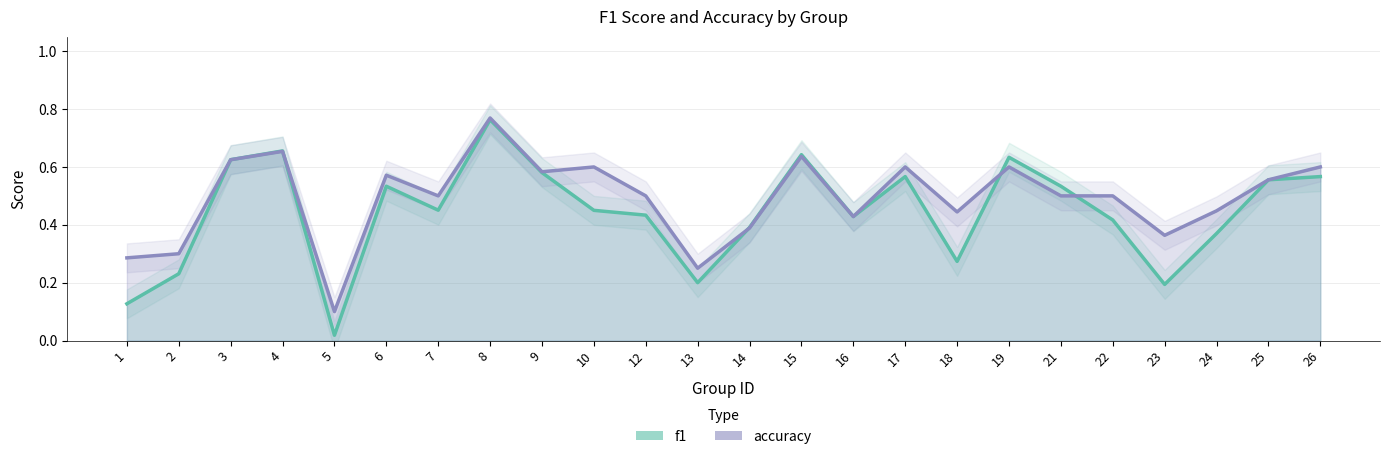

What is the value of the f1 point at the 10th from the left?

0.5